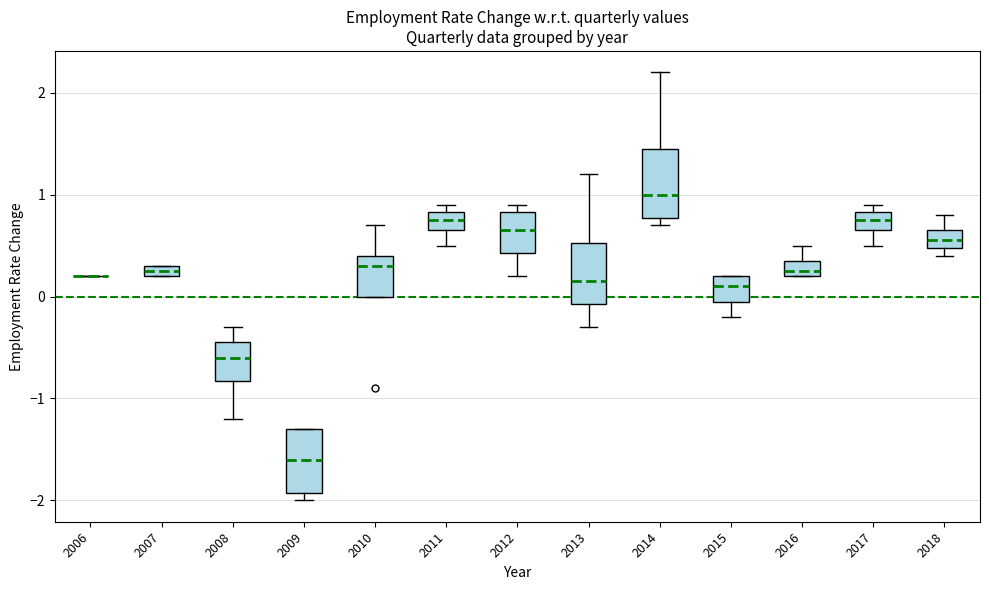

Where does the median line of the box at x = 2014 sit on the y-axis? The values are not printed on the chart, so give them approximately, as read against the axis.

1.0